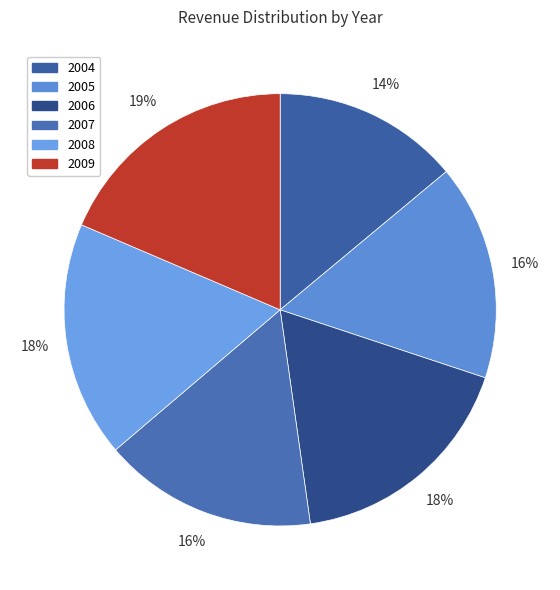

Is 2005 the majority of the pie?

No